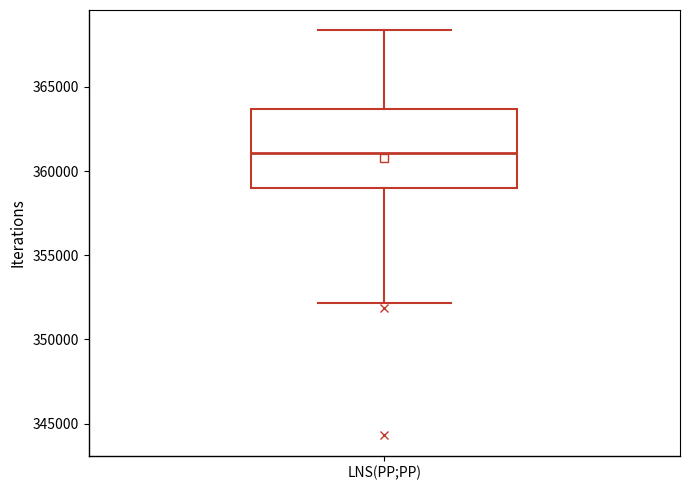

Where is the lower edge of the box for LNS(PP;PP) on the y-axis? The values are not printed on the chart, so give them approximately, as read against the axis.

359000